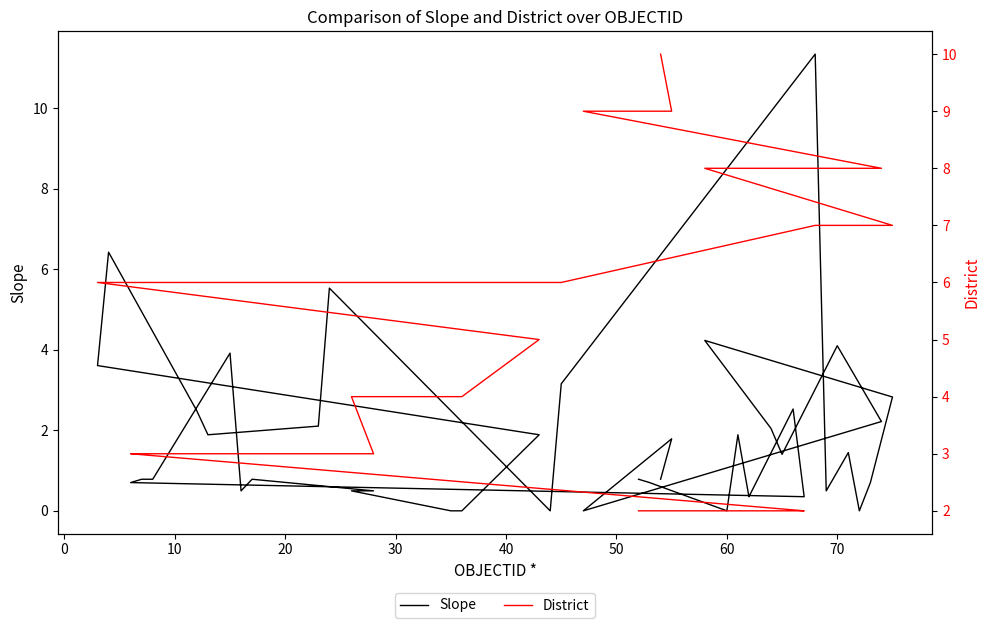

Rank the series by their maximum value, from highest to lowest.

Slope, District